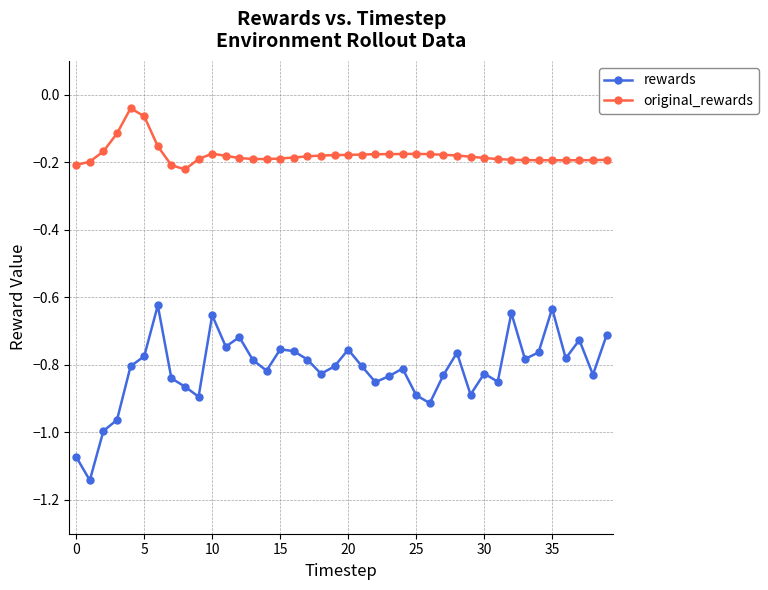

Rank the series by their average value, from highest to lowest.

original_rewards, rewards